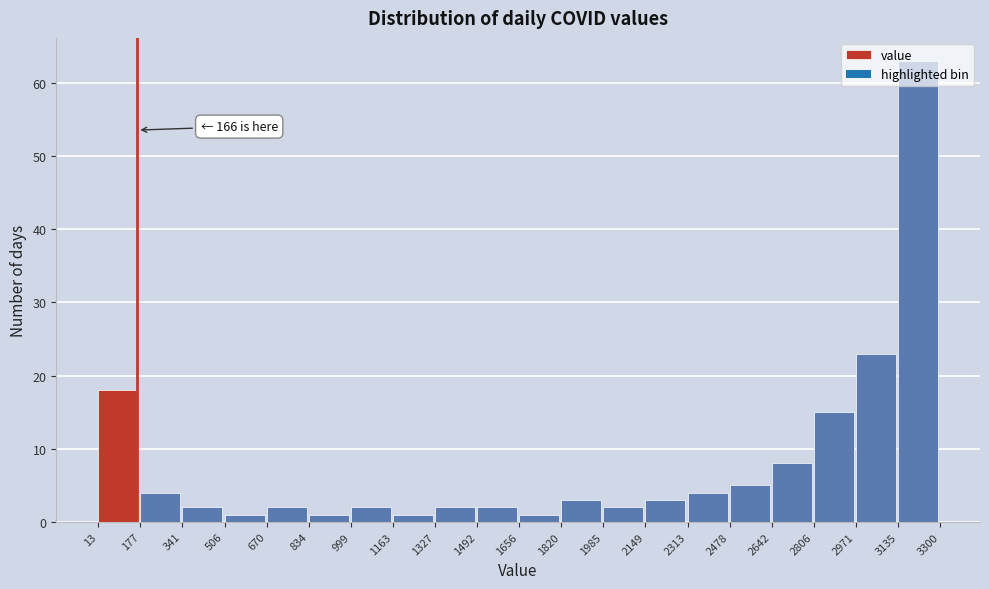

Which range on the x-axis has the tallest bar?

3135 to 3300